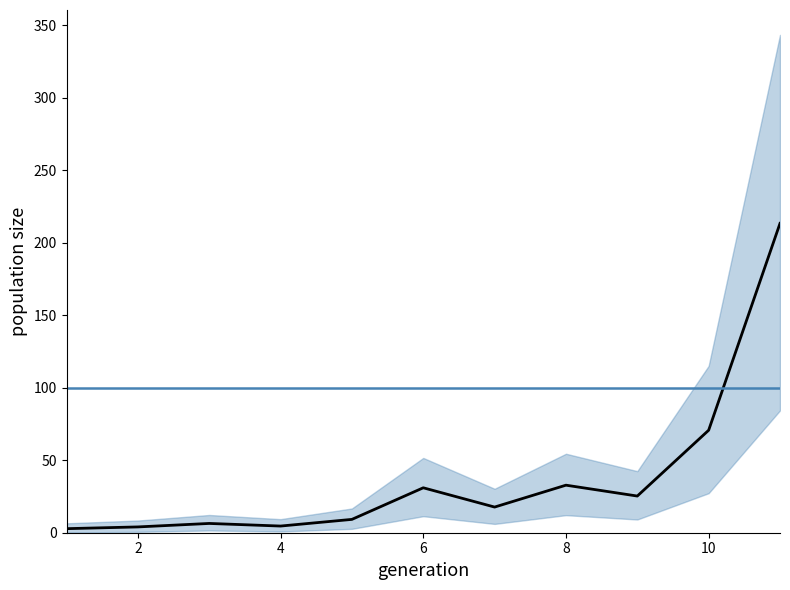

The value at 10 is 34.8. True or false?

False